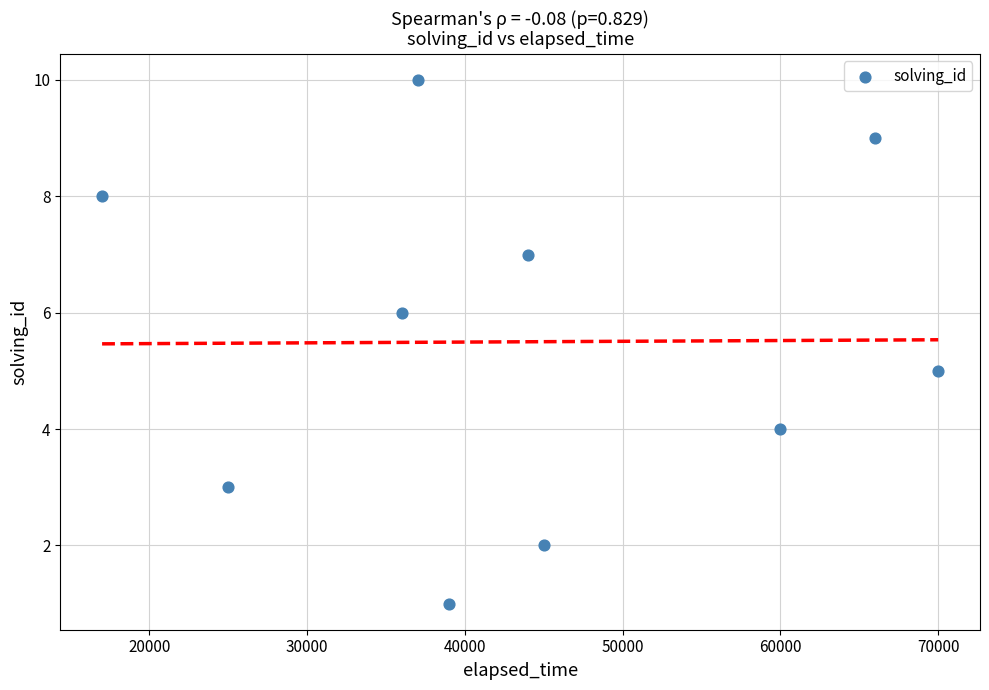

What is the average Y value?

6